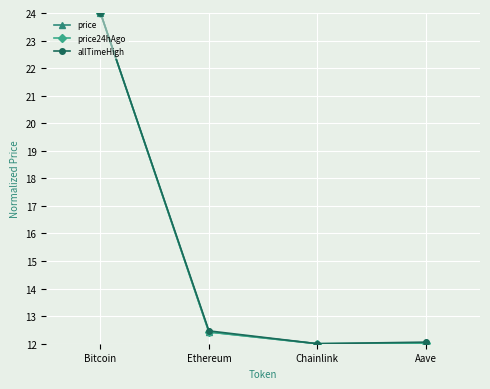

Which category has the highest value in the price series?

Bitcoin